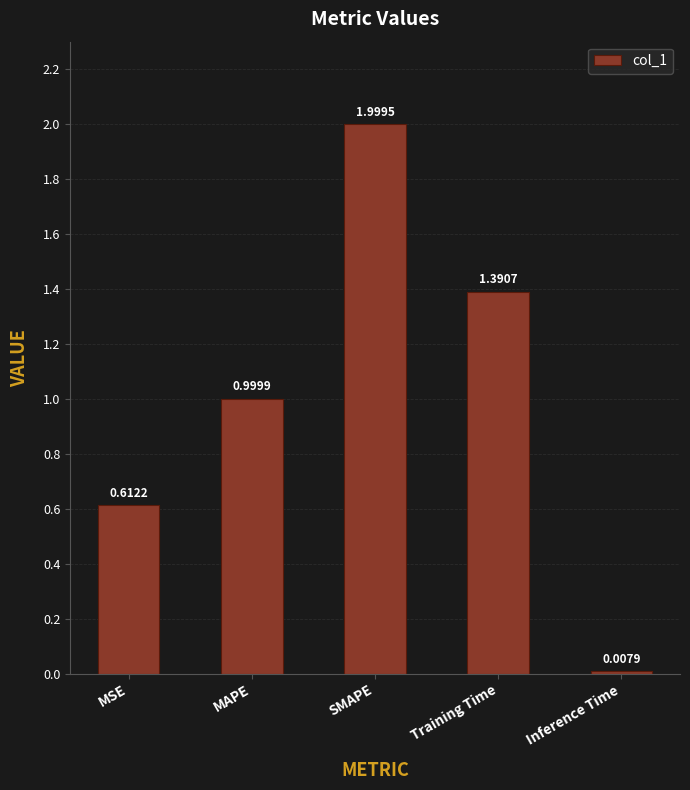

At which label is the value closest to 1?

MAPE